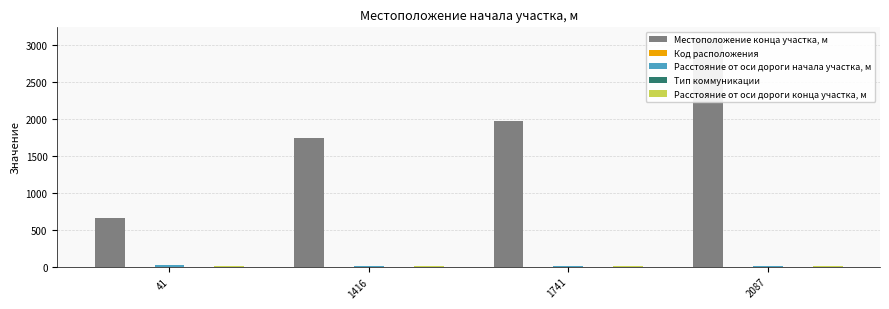

Which series has the largest total across all categories?

Местоположение конца участка, м